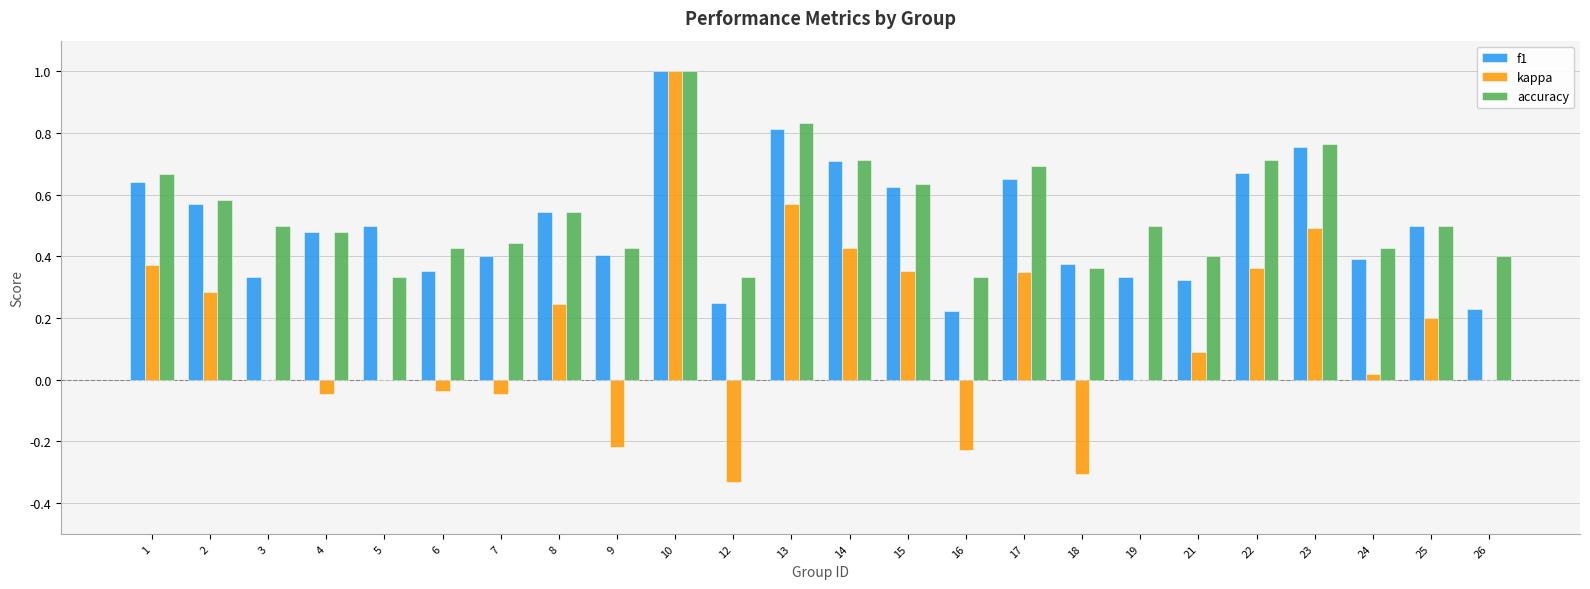

What is the sum of all kappa values?

3.6